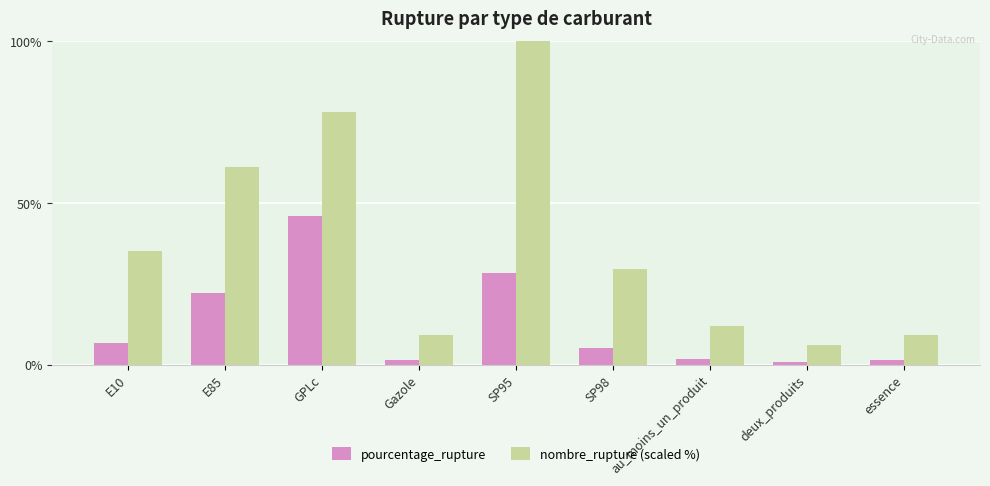

At which label does pourcentage_rupture first exceed 5?

E10